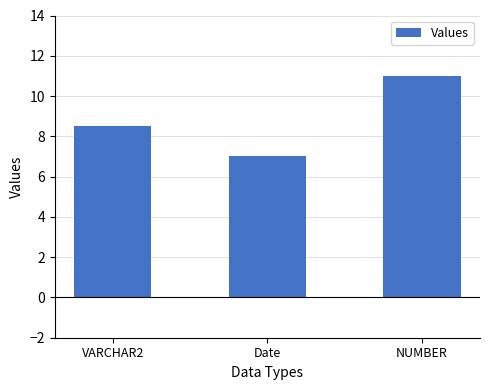

How many bars are there in total?

3